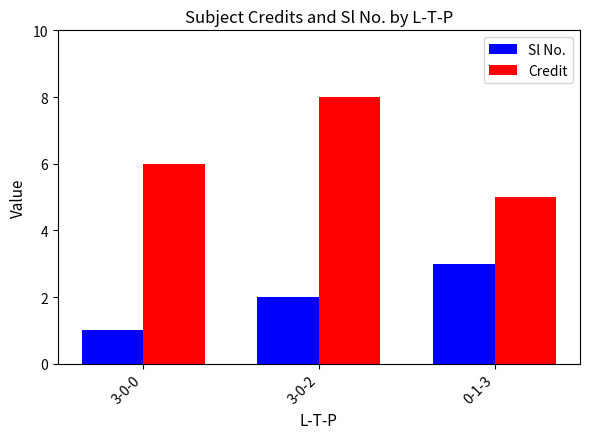

At how many categories does at least one series exceed 3?

3